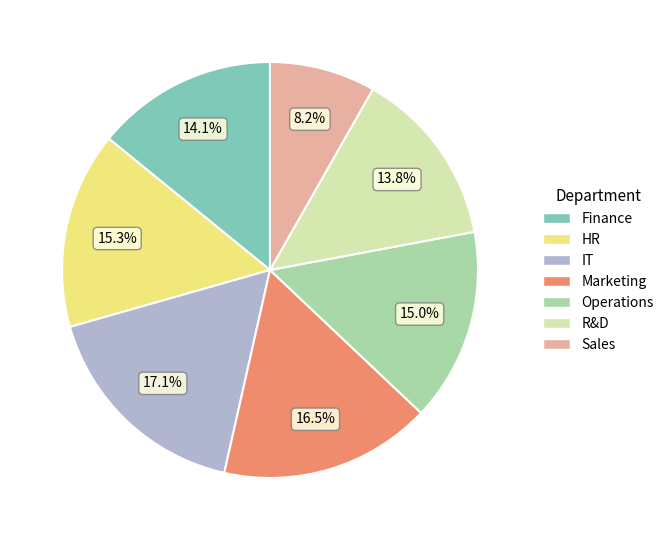

How many slices are in this pie chart?

7